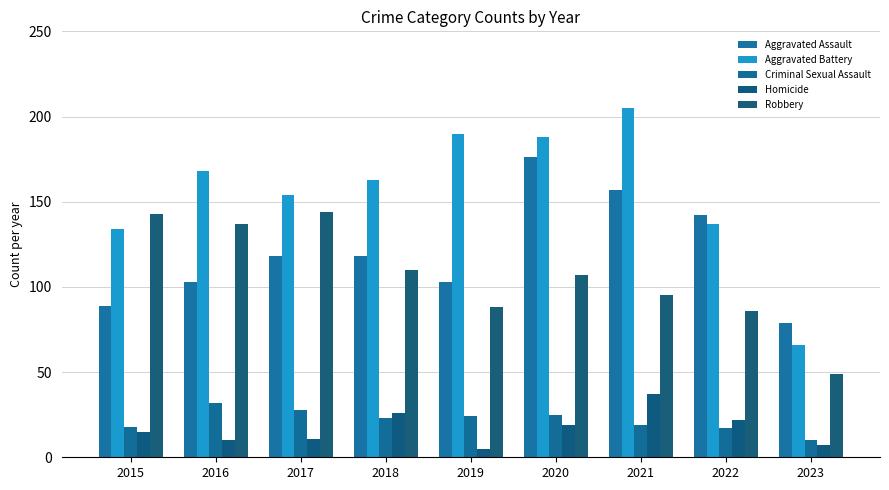

What is the difference between the highest and lowest values at 2019?

185